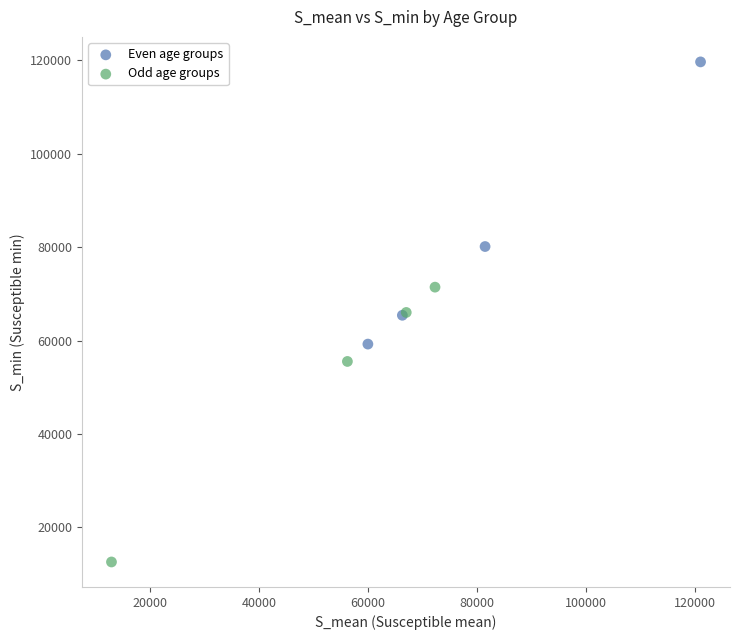

Which series contains the lowest Y value?

Odd age groups